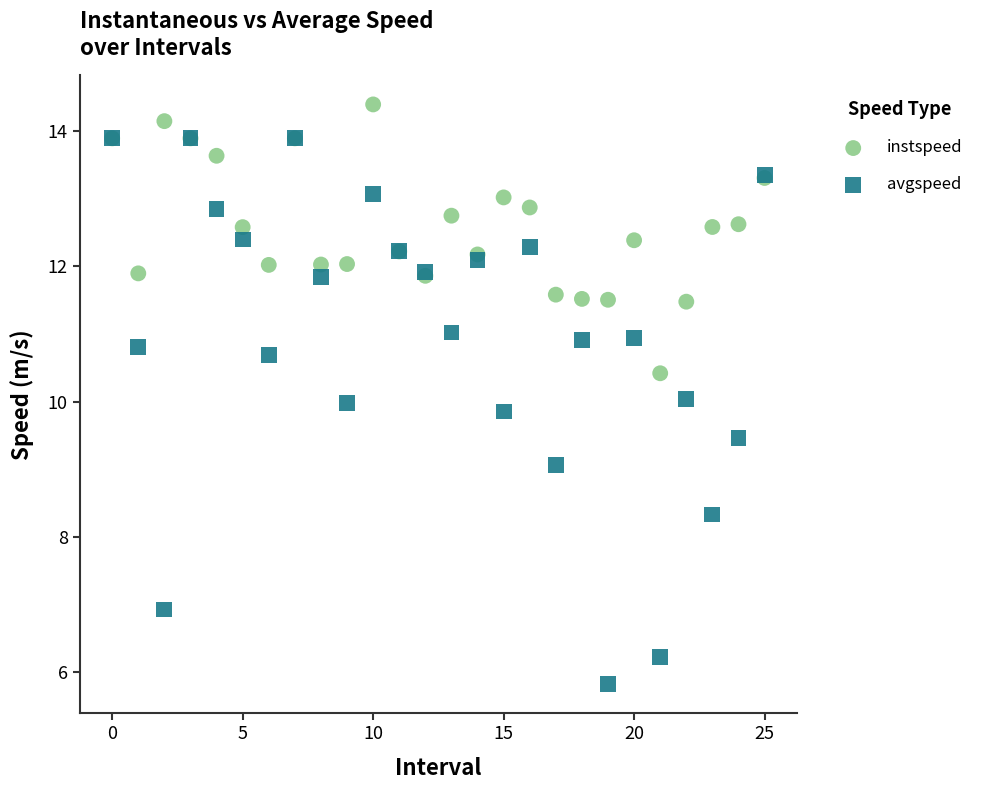

What are all the series names shown in the legend?

instspeed, avgspeed